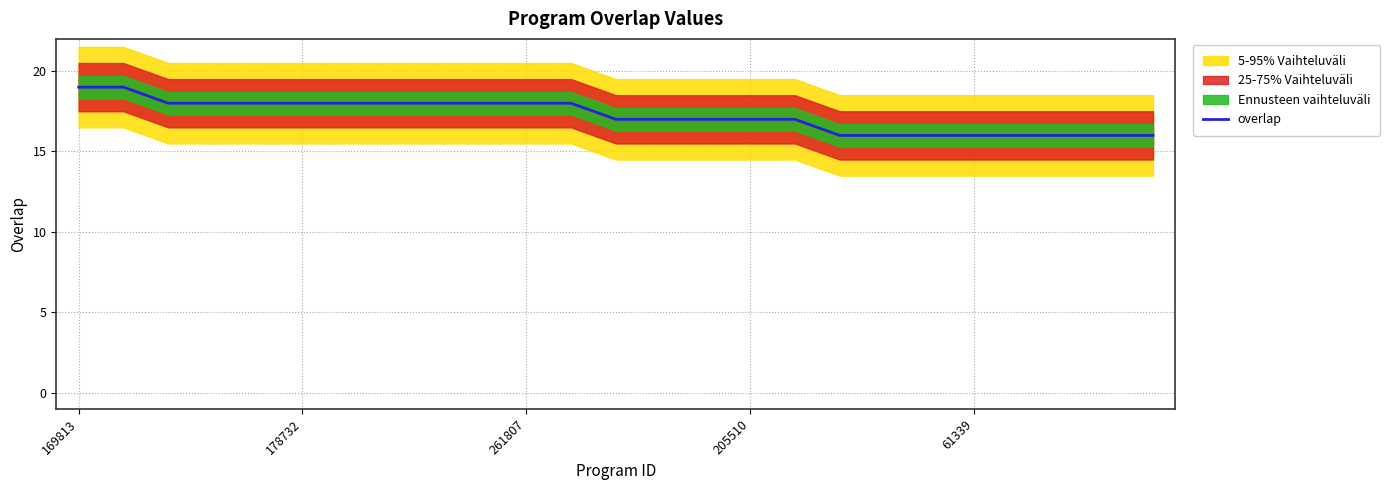

True or false: overlap has a value of 11 at 169813.

False